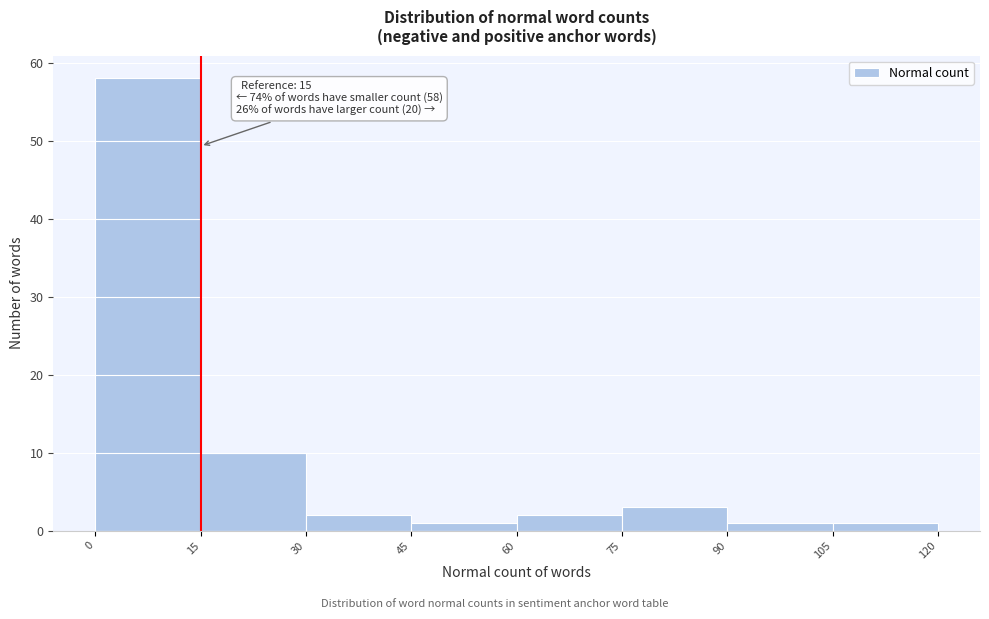

Which range on the x-axis has the tallest bar?

0 to 15